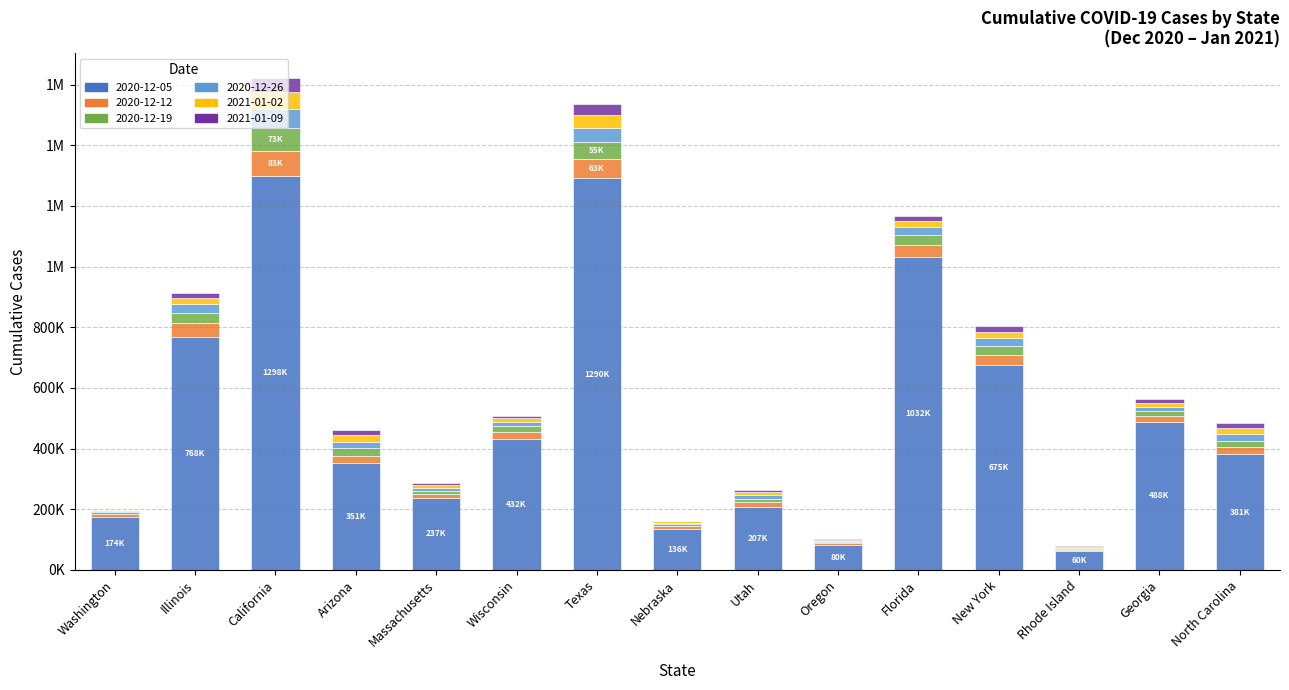

What are all the series names shown in the legend?

2020-12-05, 2020-12-12, 2020-12-19, 2020-12-26, 2021-01-02, 2021-01-09